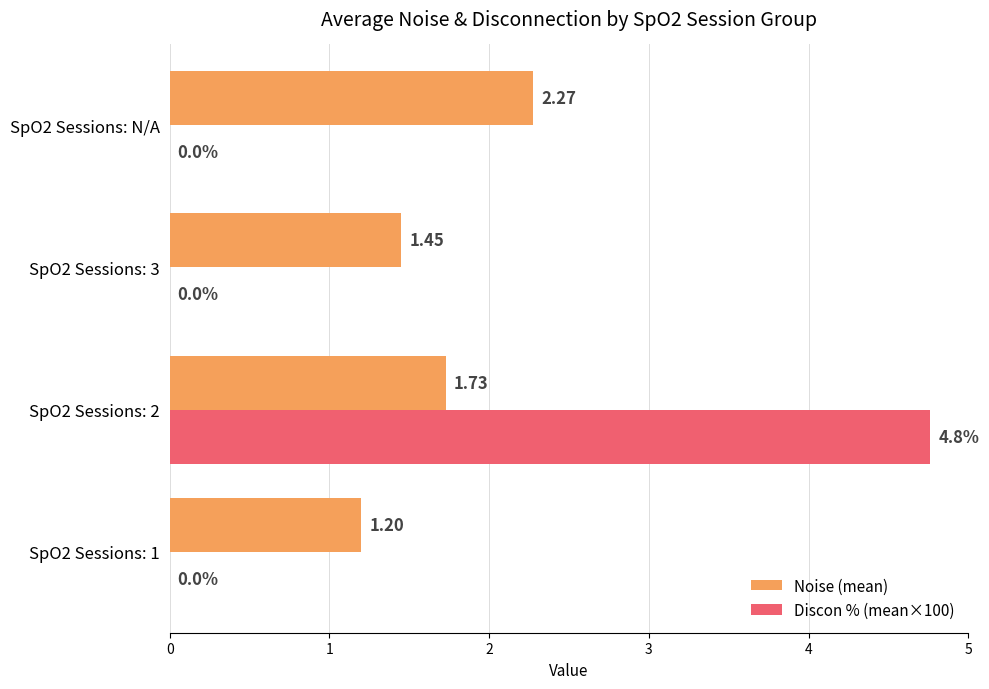

Which series has the largest total across all categories?

Noise (mean)